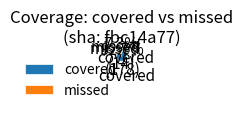

Which has a higher value, covered or missed?

covered